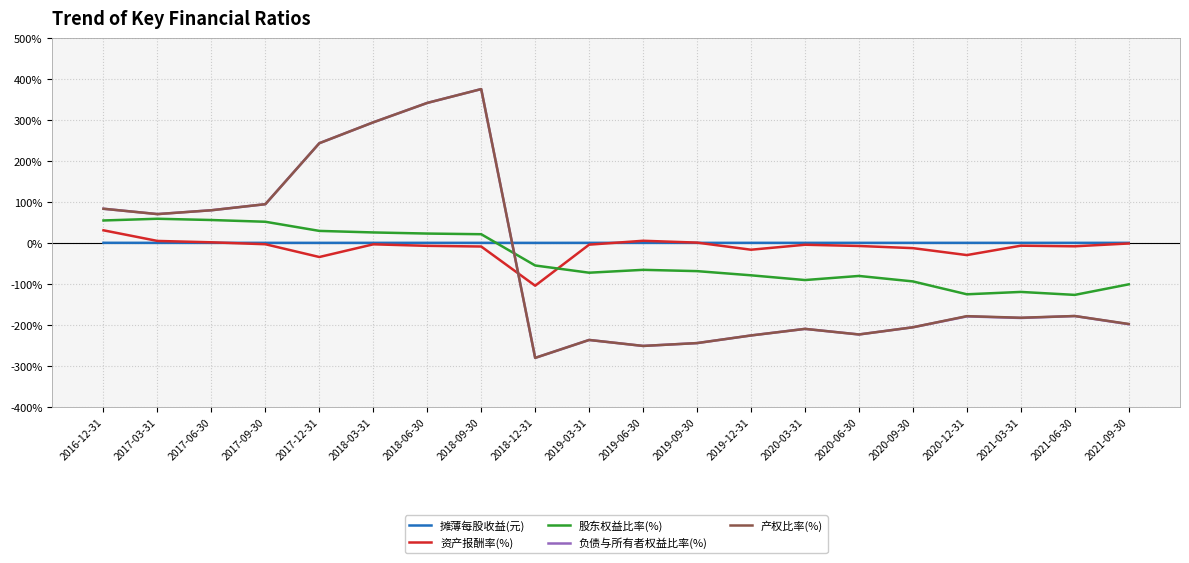

At which category is the sum across all series the highest?

2018-09-30